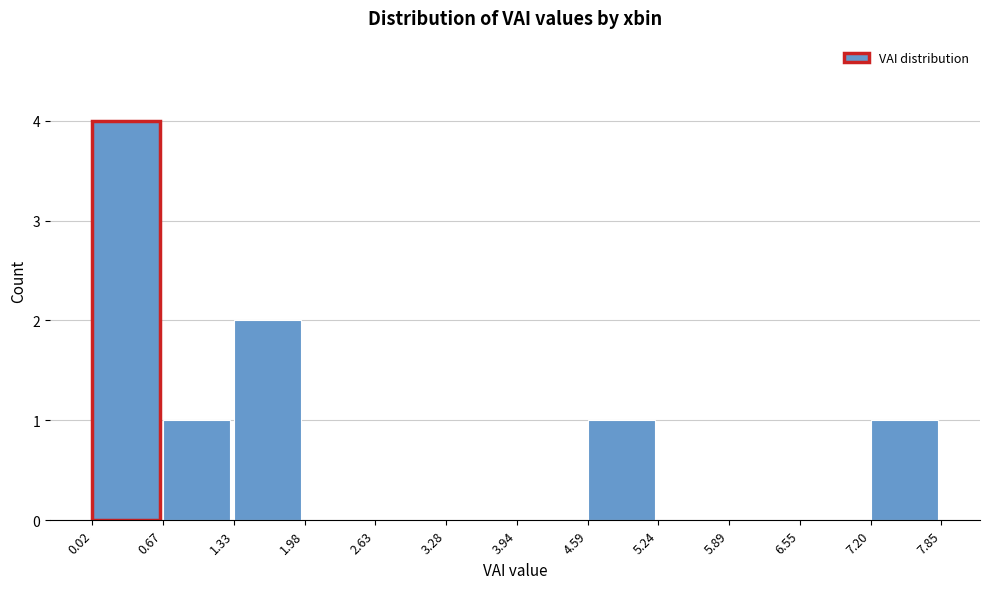

Reading left to right, list every bar in this chart as the range it spans on the x-axis followed by its height. The values are not printed on the chart, so give them approximately, as read against the axis.

0.02 to 0.67: 4
0.67 to 1.33: 1
1.33 to 1.98: 2
1.98 to 2.63: 0
2.63 to 3.28: 0
3.28 to 3.94: 0
3.94 to 4.59: 0
4.59 to 5.24: 1
5.24 to 5.89: 0
5.89 to 6.55: 0
6.55 to 7.20: 0
7.20 to 7.85: 1